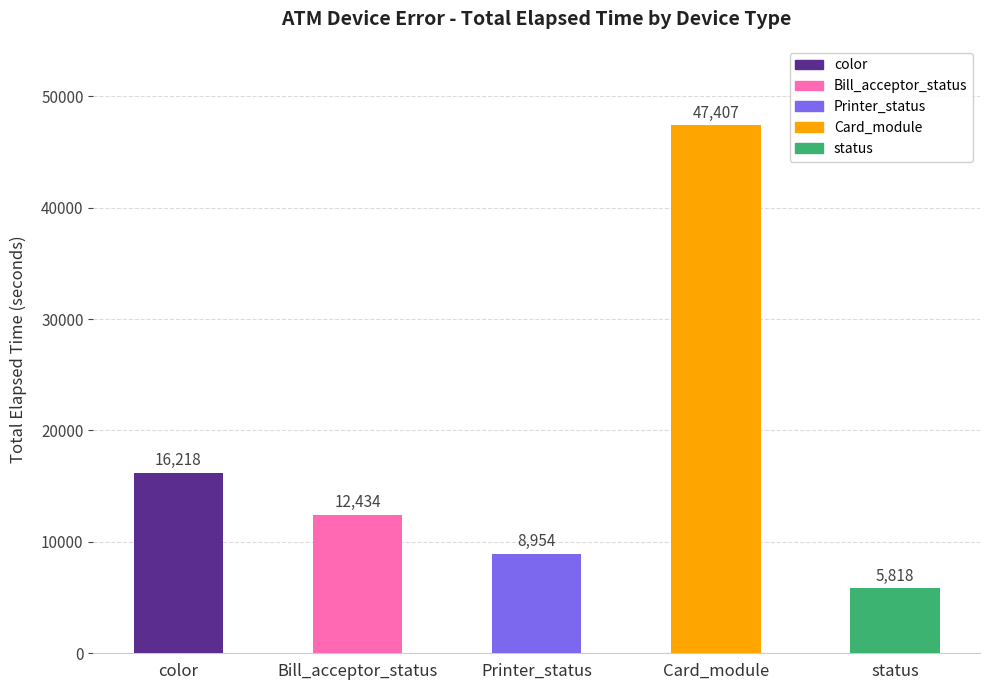

What is the approximate value at Bill_acceptor_status, to the nearest 50?

12450